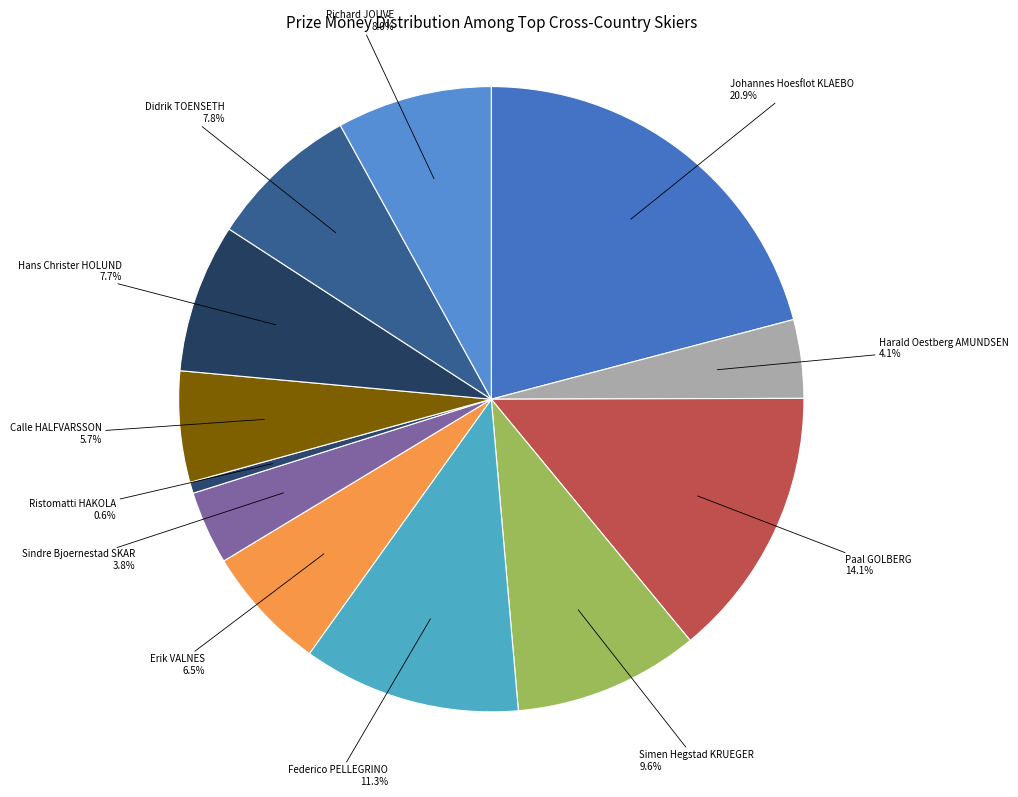

How many slices are in this pie chart?

12